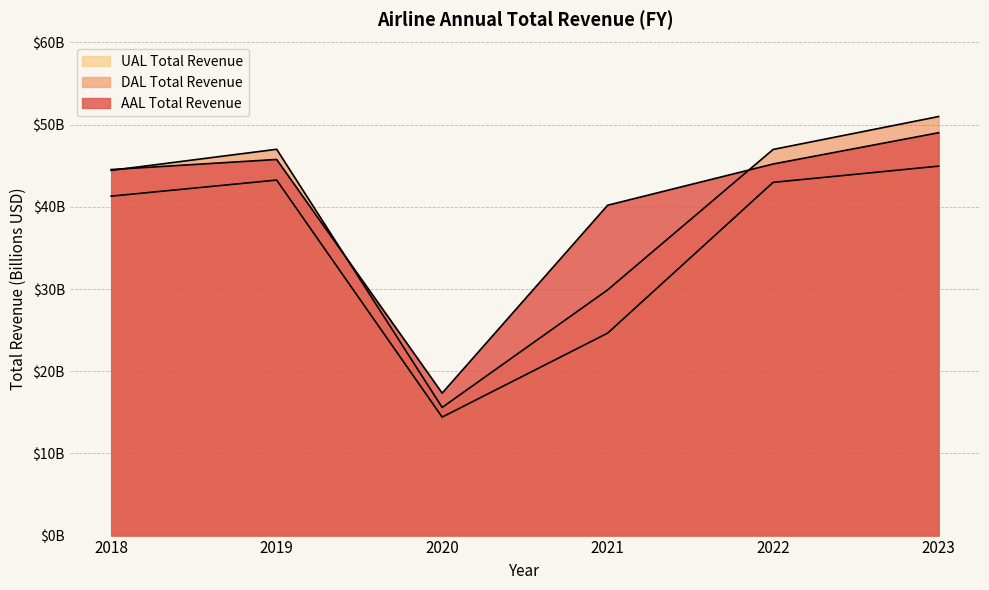

At which label does AAL Total Revenue reach its peak?

2023